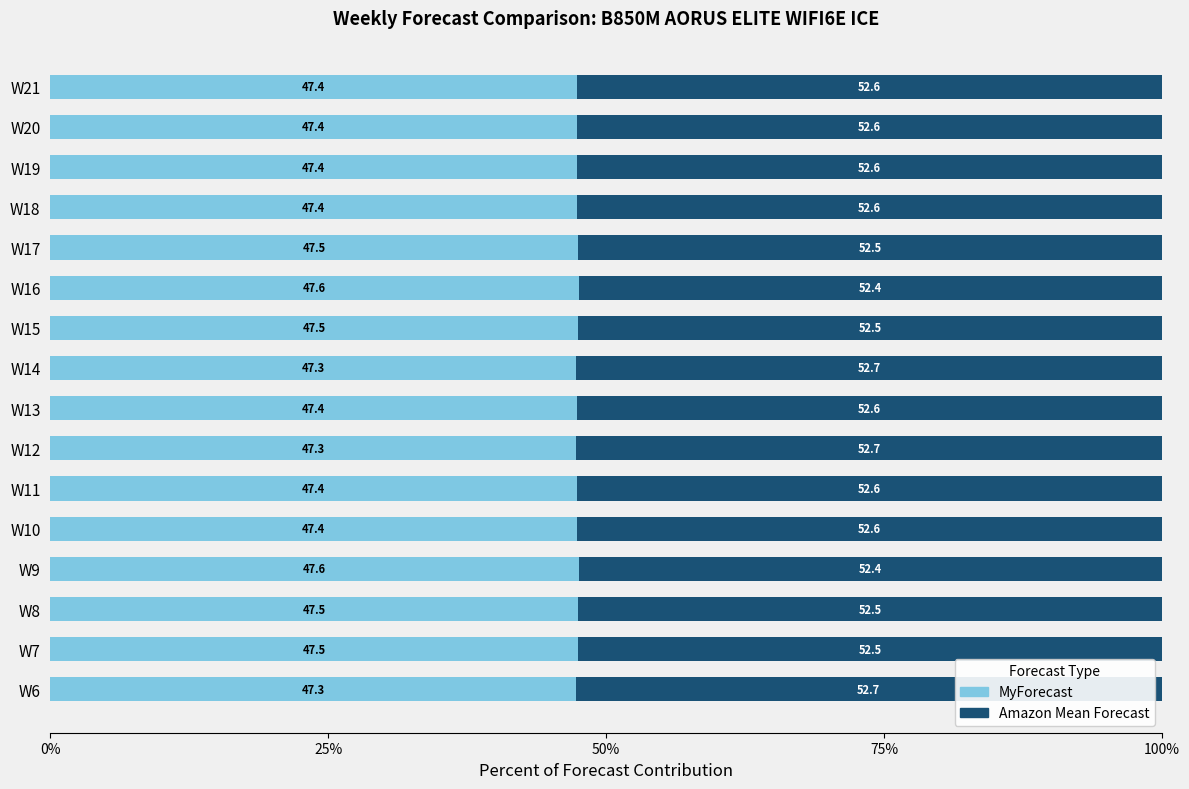

The MyForecast series shows 74.6 at W14. True or false?

False